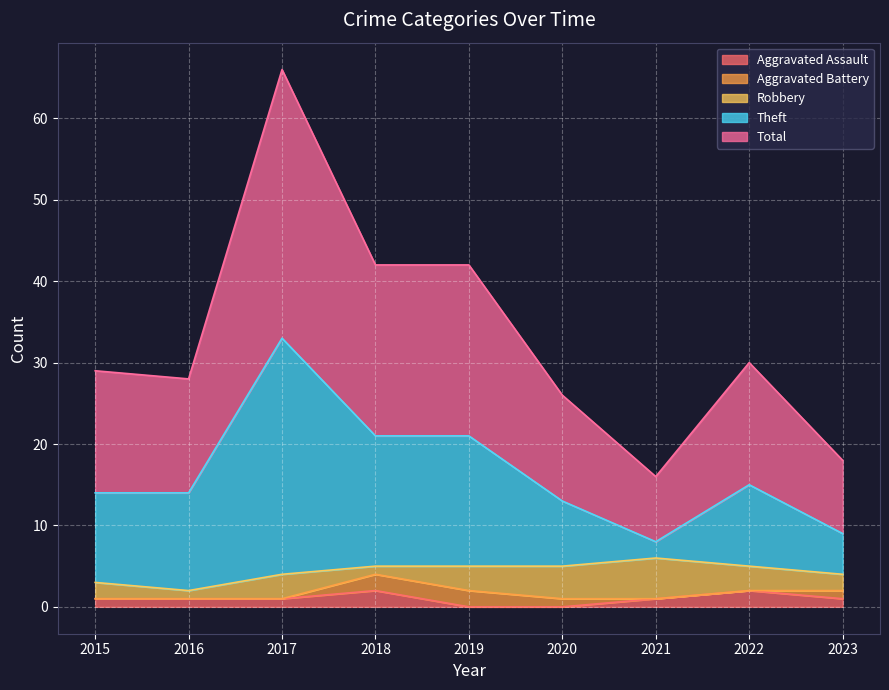

True or false: Theft and Total intersect in this chart.

False